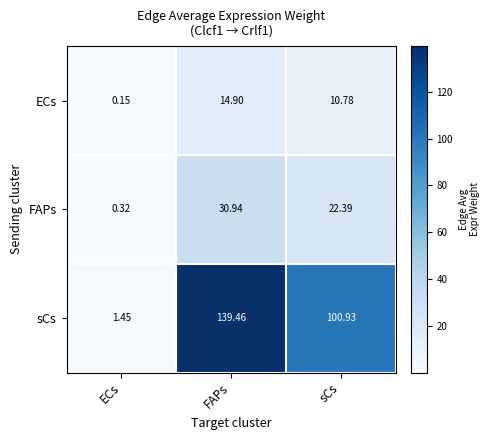

Is the value of ECs at ECs greater than the value of FAPs at sCs?

No